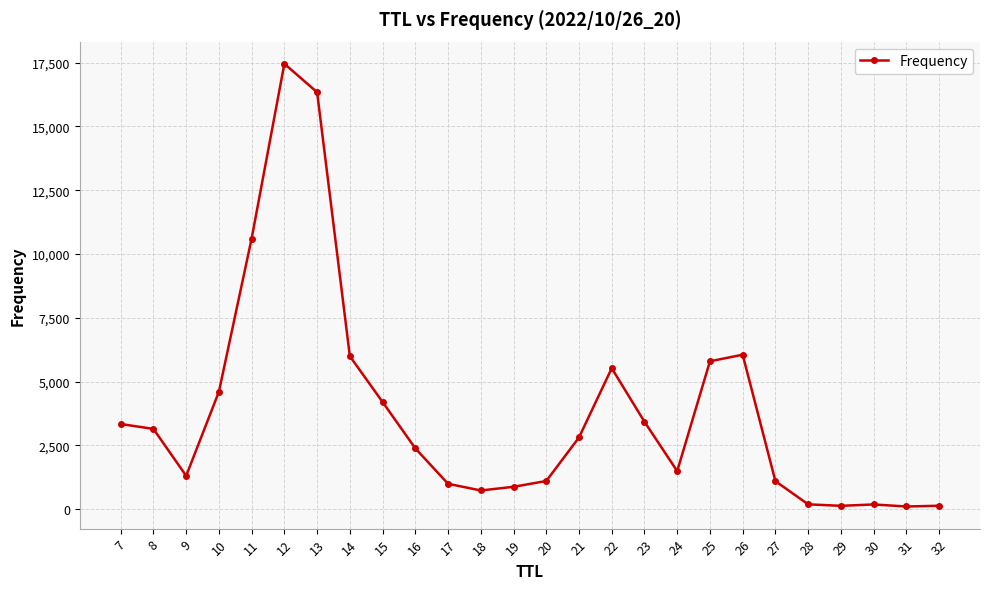

Where is the first local maximum?

12